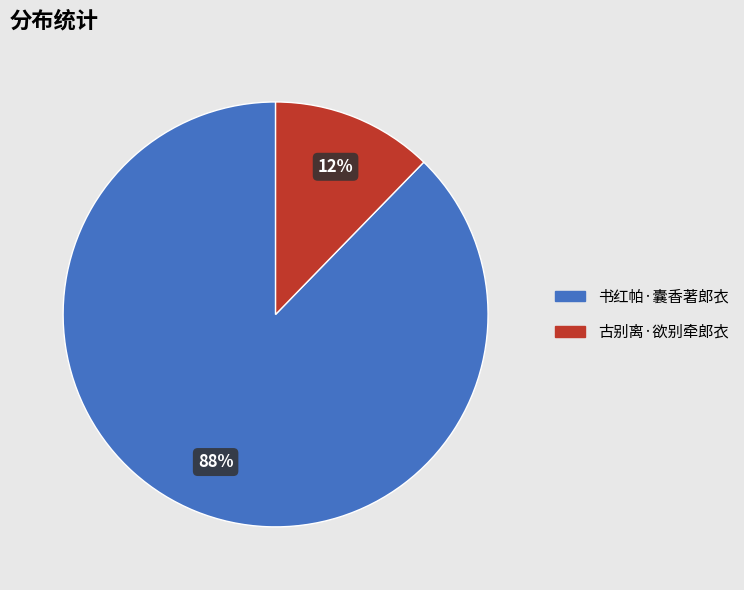

To the nearest percent, what is the average slice percentage?

50%